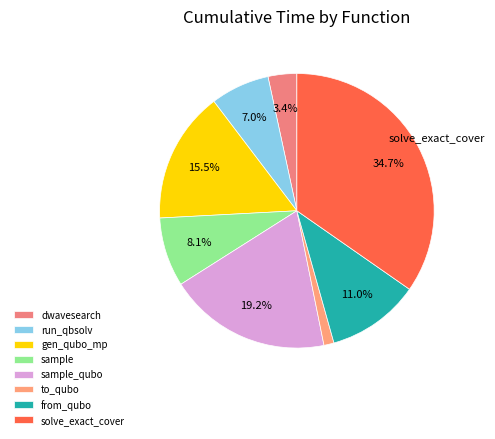

Which slice is the largest?

solve_exact_cover